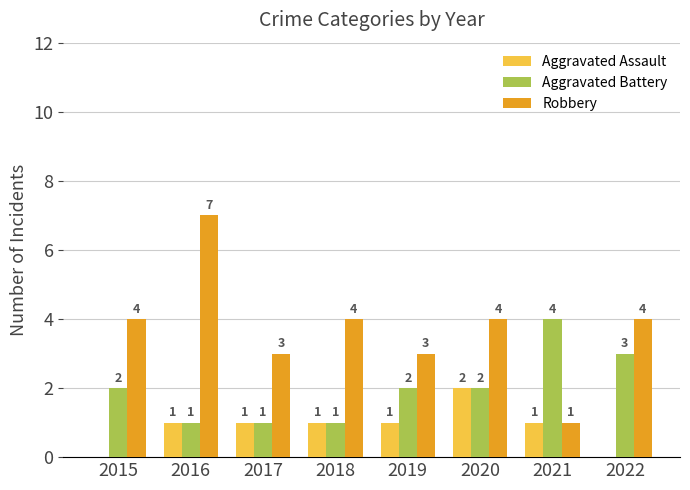

Reading right to left, extract all data points from this chart.

Aggravated Assault: 0	1	2	1	1	1	1	0
Aggravated Battery: 3	4	2	2	1	1	1	2
Robbery: 4	1	4	3	4	3	7	4